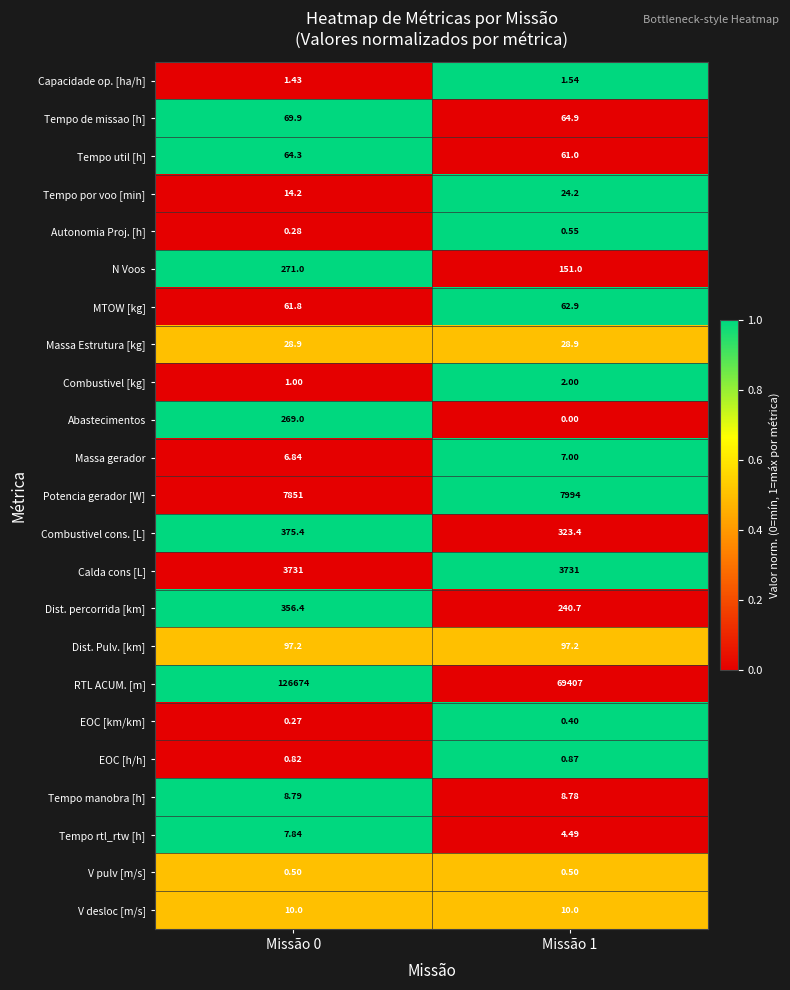

List the series in order of their peak value, lowest first.

EOC [km/km], V pulv [m/s], Autonomia Proj. [h], EOC [h/h], Capacidade op. [ha/h], Combustivel [kg], Massa gerador, Tempo rtl_rtw [h], Tempo manobra [h], V desloc [m/s], Tempo por voo [min], Massa Estrutura [kg], MTOW [kg], Tempo util [h], Tempo de missao [h], Dist. Pulv. [km], Abastecimentos, N Voos, Dist. percorrida [km], Combustivel cons. [L], Calda cons [L], Potencia gerador [W], RTL ACUM. [m]